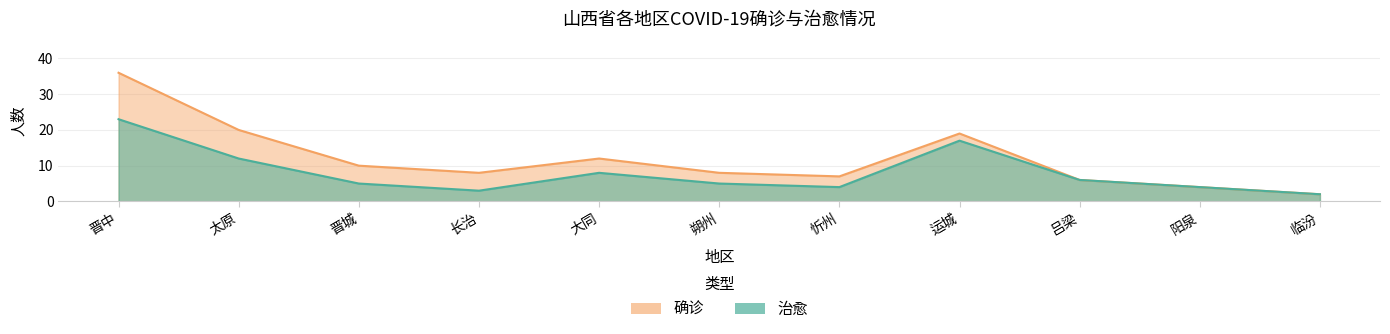

At which label does 确诊 first exceed 8?

晋中